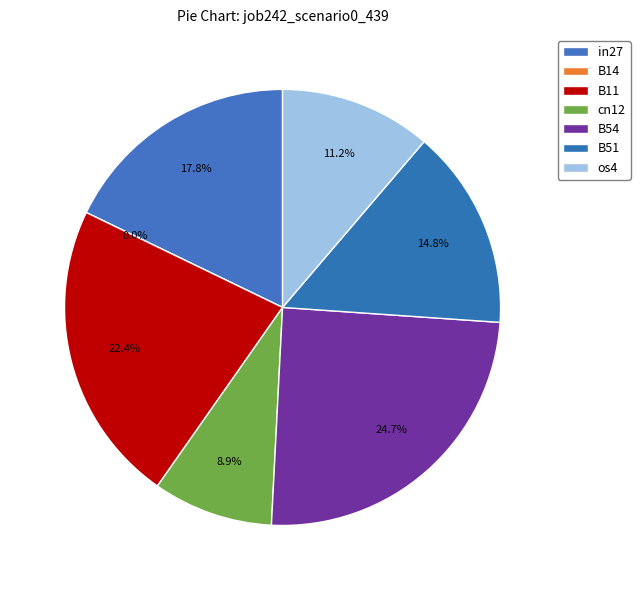

Rank the categories by value from highest to lowest.

B54, B11, in27, B51, os4, cn12, B14